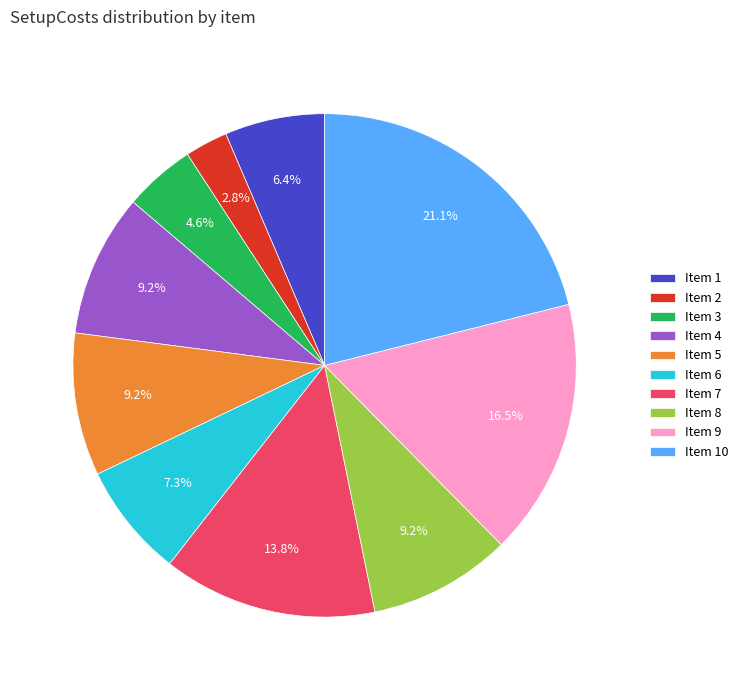

How many slices are in this pie chart?

10